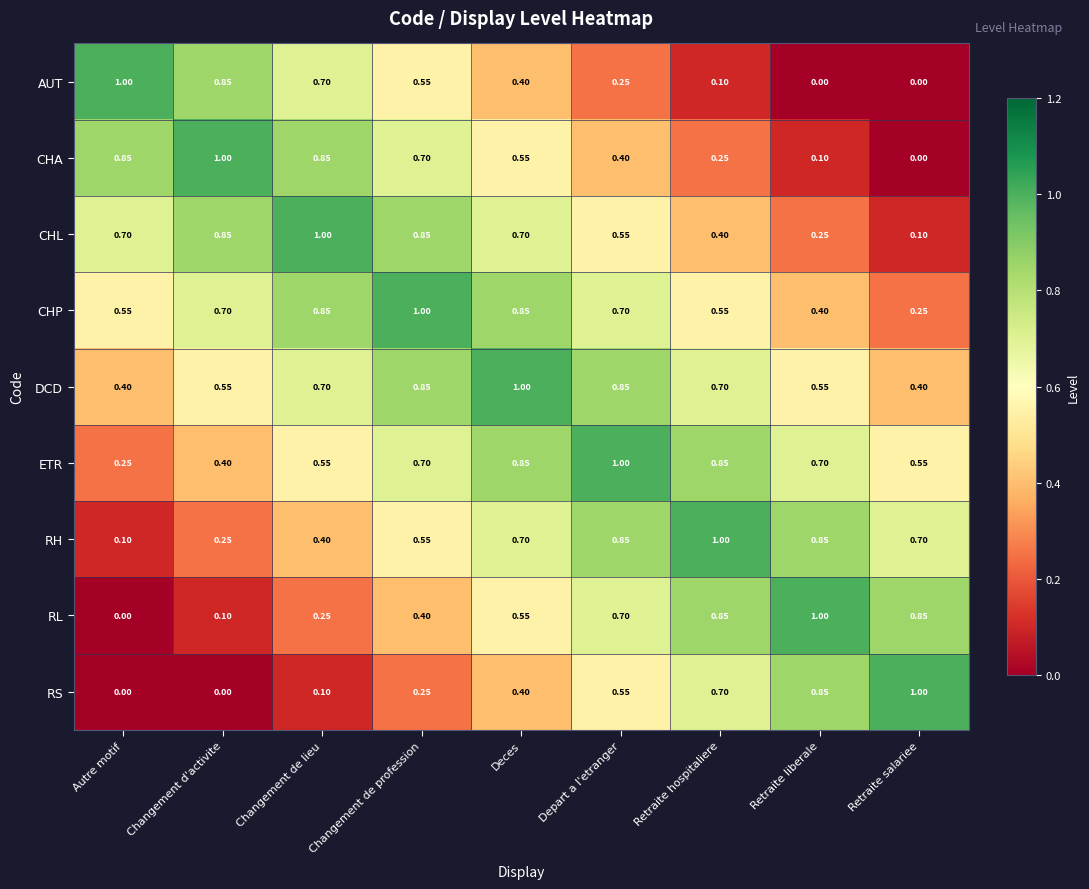

Which category has the highest value in the AUT series?

Autre motif